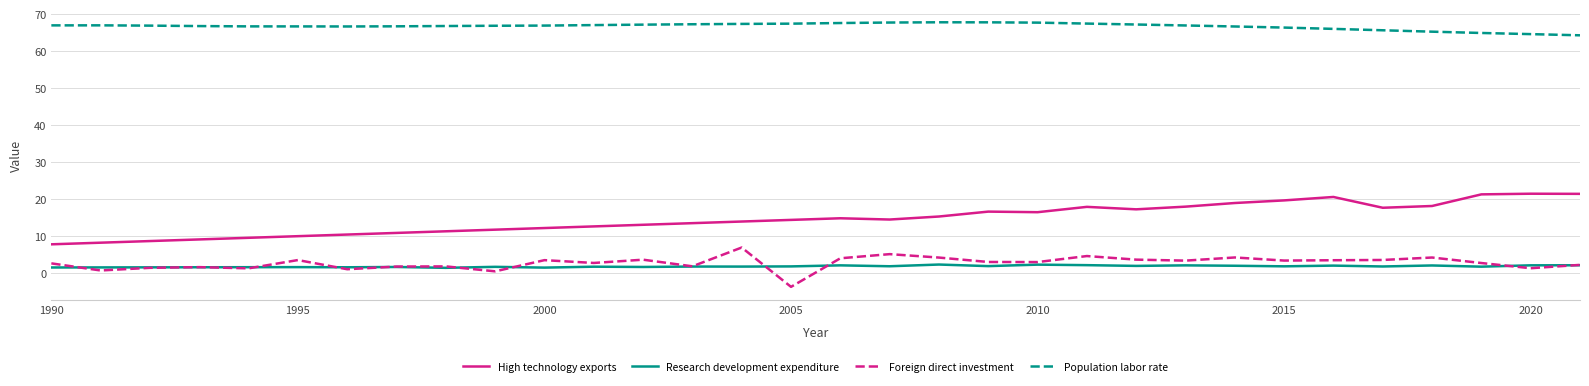

Does the chart display data point markers on the line(s)?

No